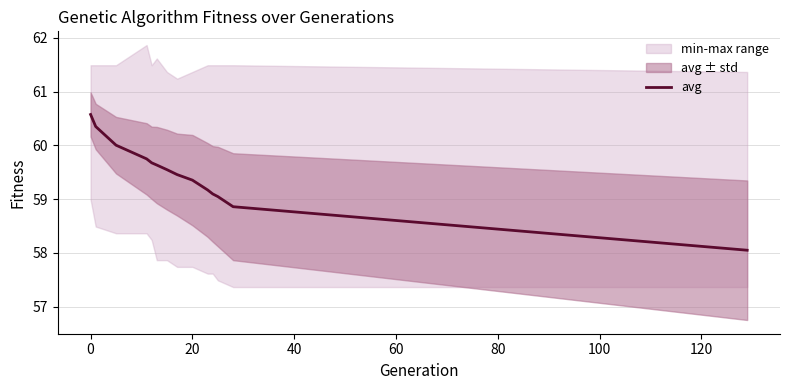

What is the sum of all values?

832.5